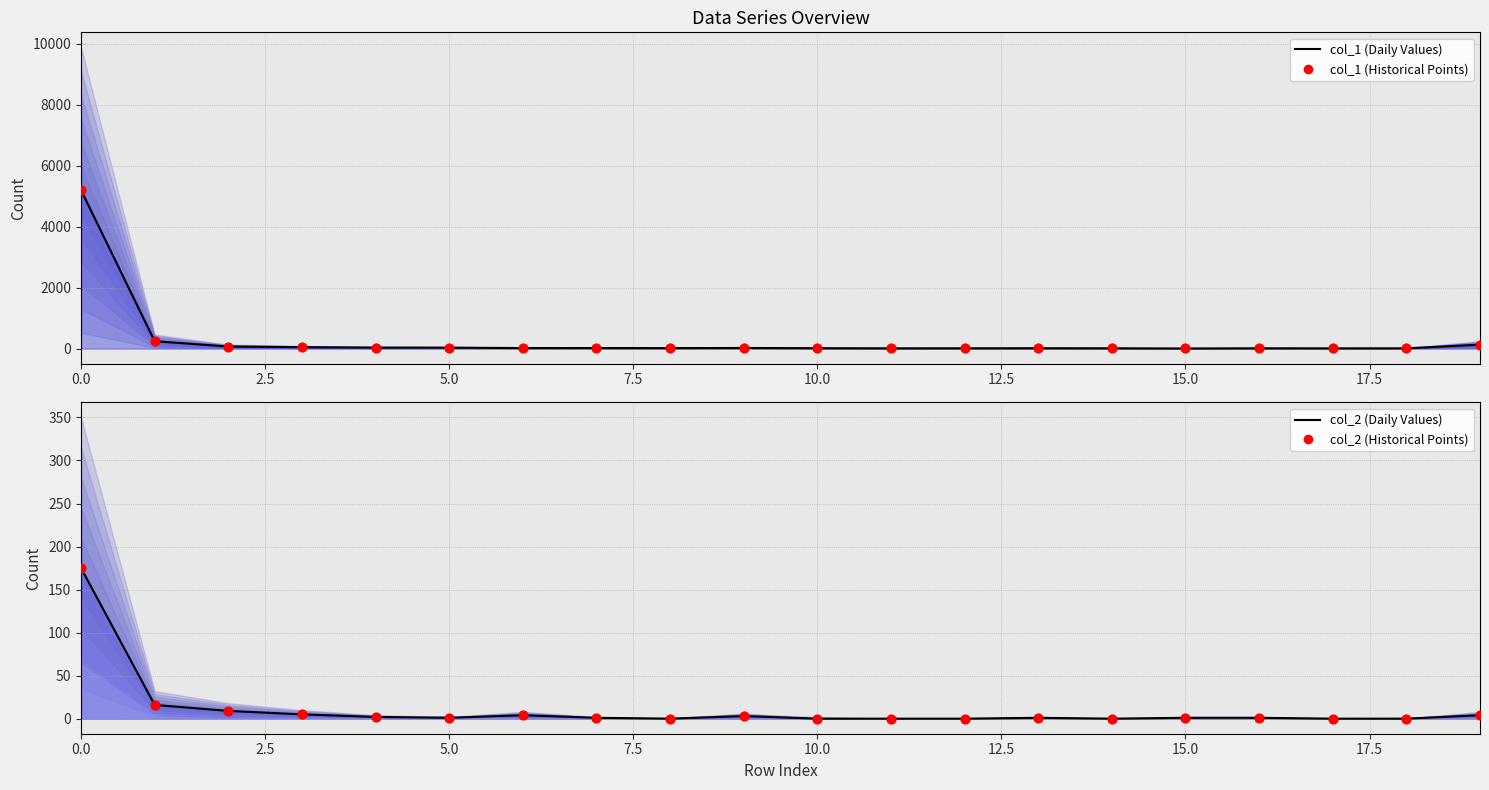

Which series has the largest Y range (max minus min)?

col_1_line